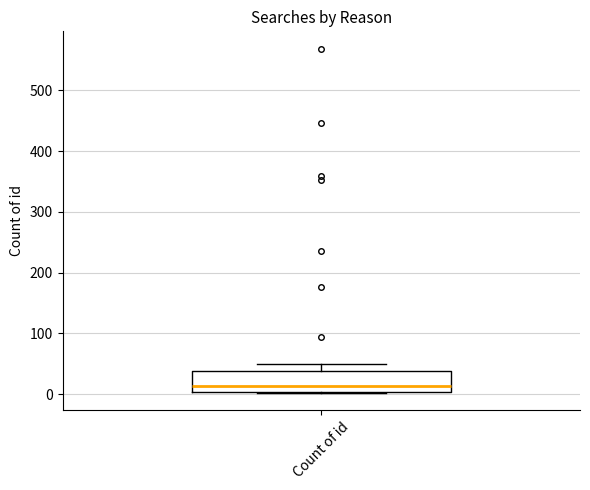

Transcribe this box plot: give where the median line is, the range the box spans, and where the two whiskers end, as read against the y-axis. The values are not printed on the chart, so give them approximately, as read against the axis.

median 10, box 0 to 40, whiskers 0 to 50